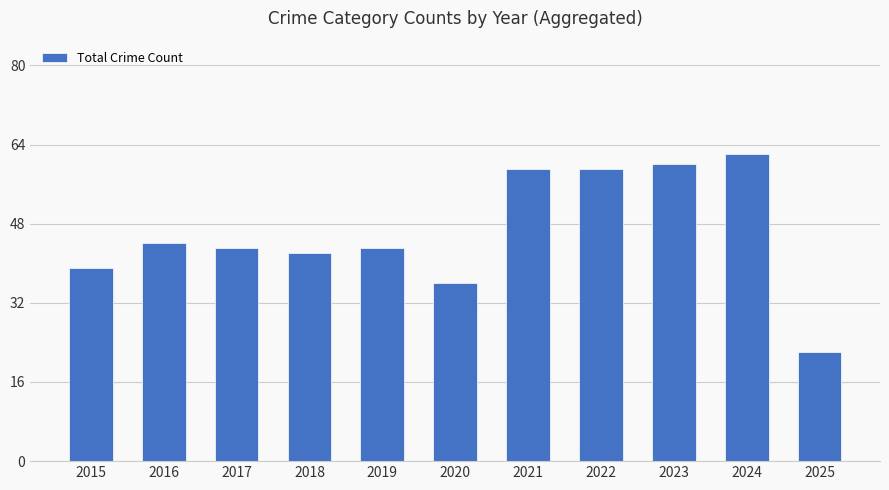

What is the approximate value at 2018, to the nearest 10?

40